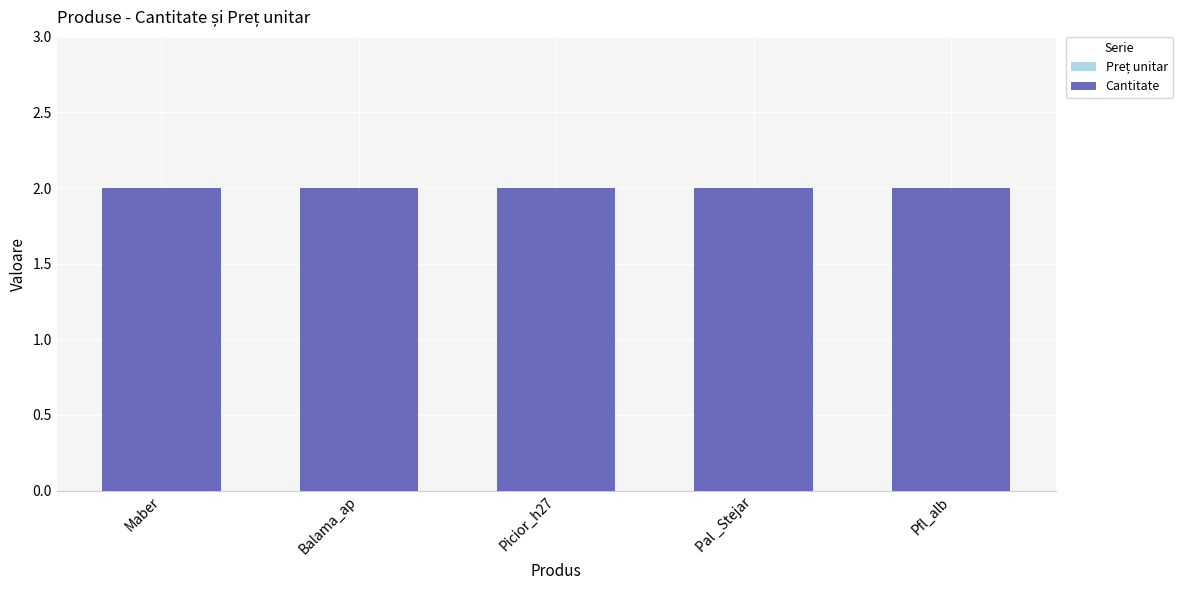

What is the total value across all series at Maber?

2